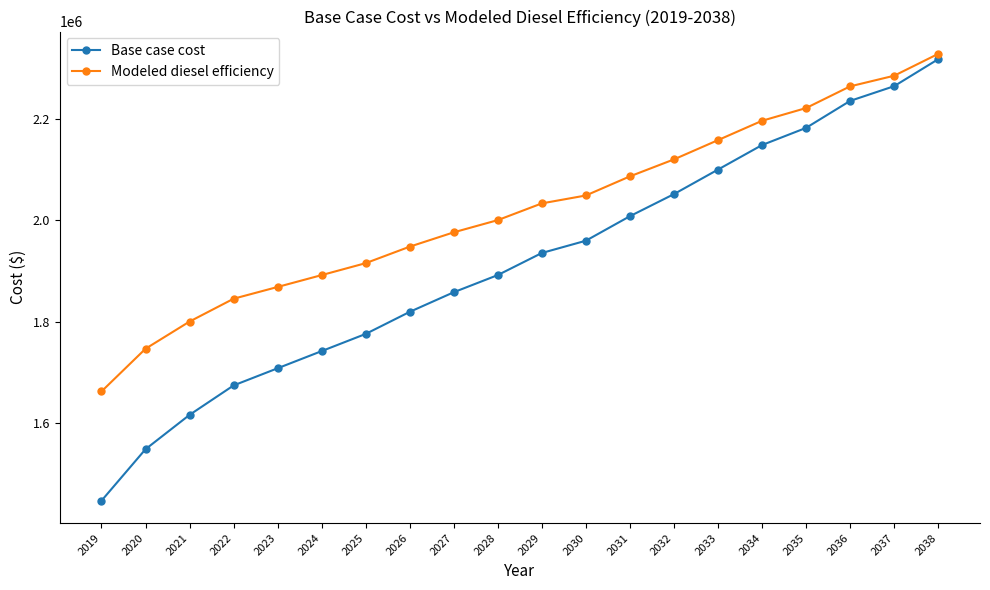

How many data points in Modeled diesel efficiency are less than 2033314?

10